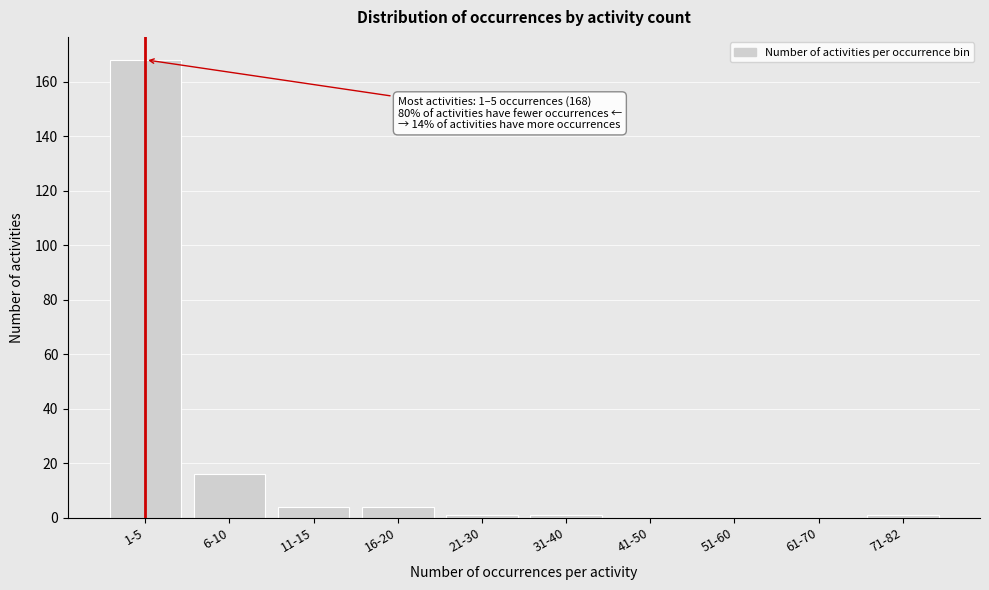

Reading left to right, list all the values displayed in this chart.

1-5=168	6-10=16	11-15=4	16-20=4	21-30=1	31-40=1	41-50=0	51-60=0	61-70=0	71-82=1